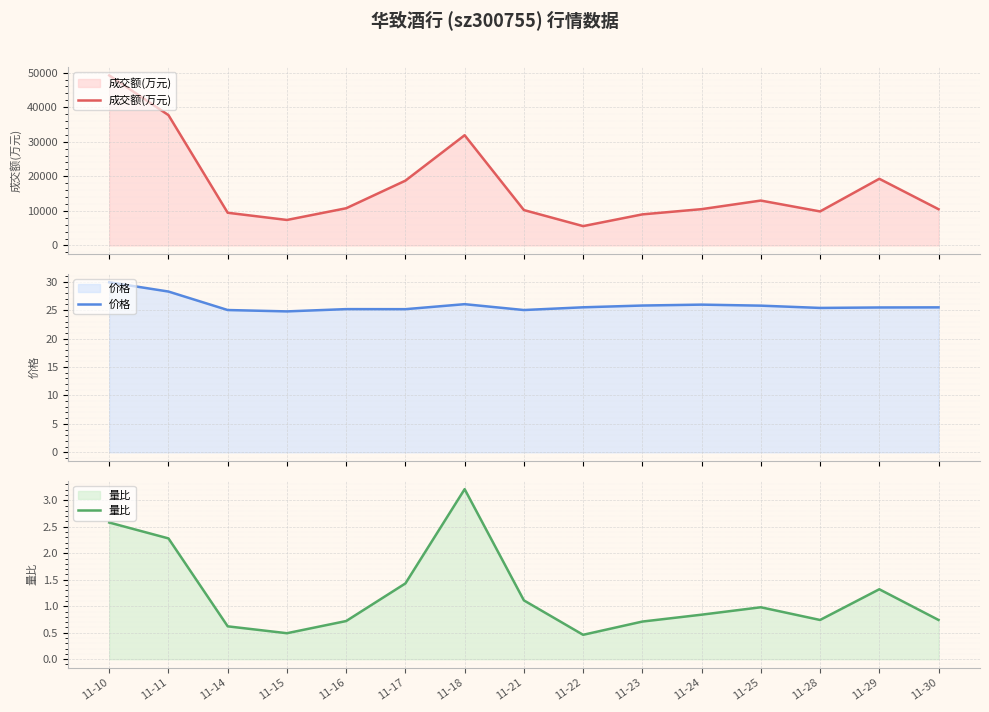

What is the value of the 成交额(万元) point at the 9th from the left?

5587.0